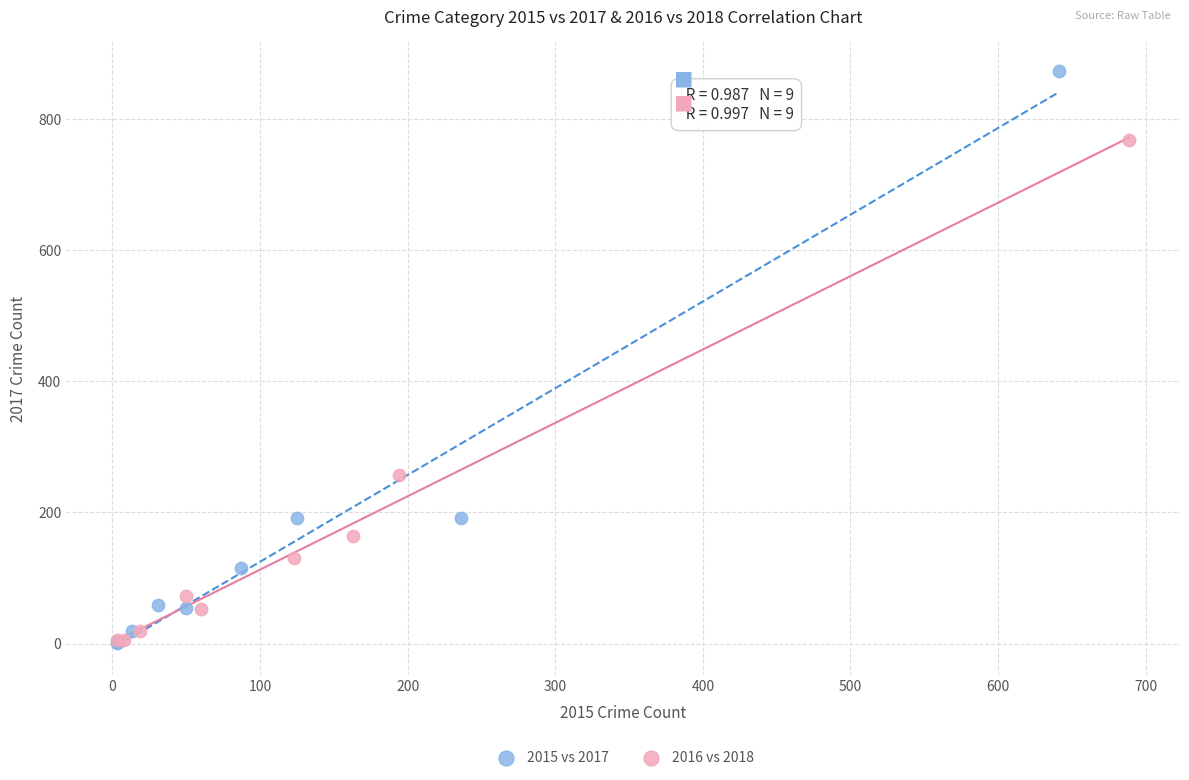

Which series has the widest spread of Y values?

2015 vs 2017